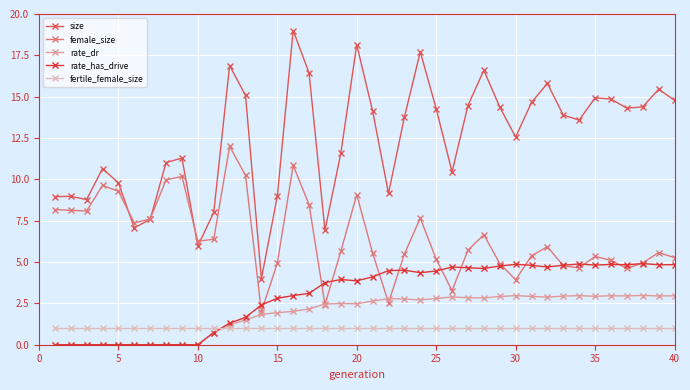

Which series has the largest range (max minus min)?

size